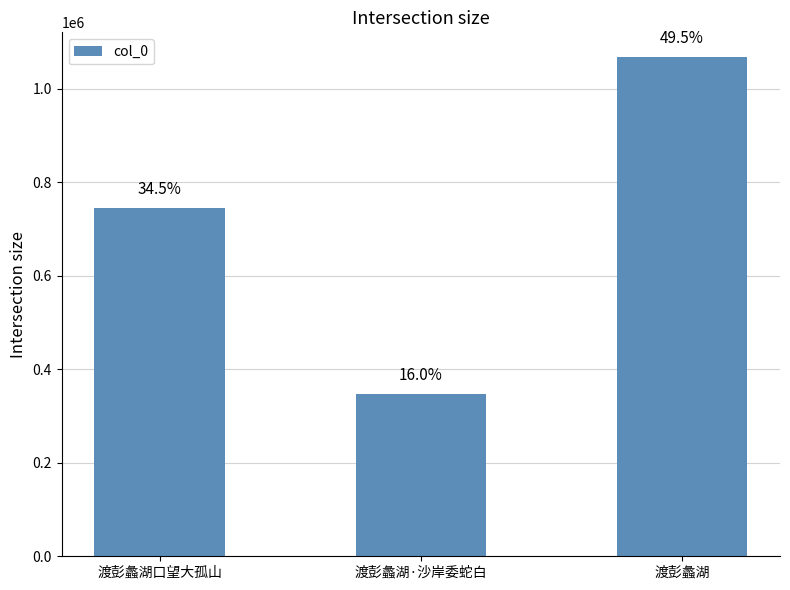

Is it true that the value at 渡彭蠡湖口望大孤山 is 1075101?

False